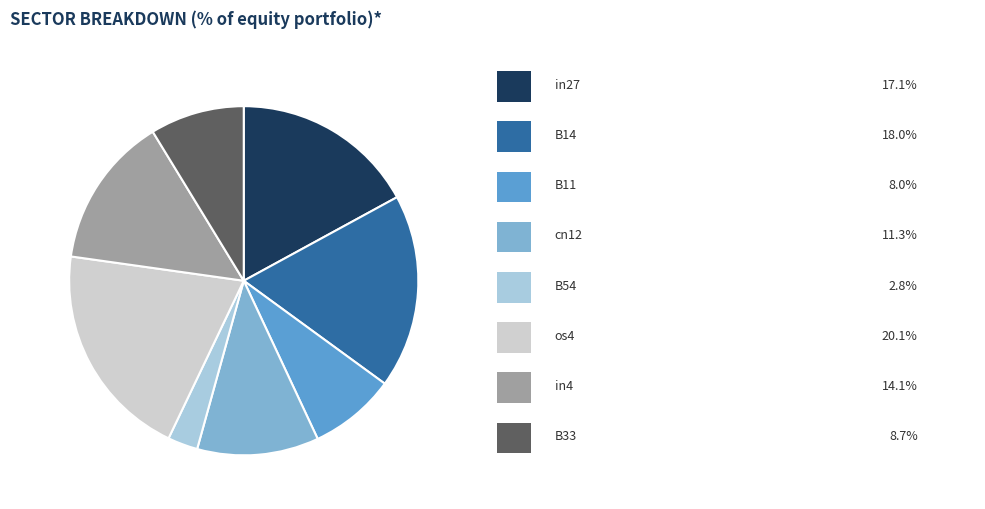

Does any single category account for the majority?

No